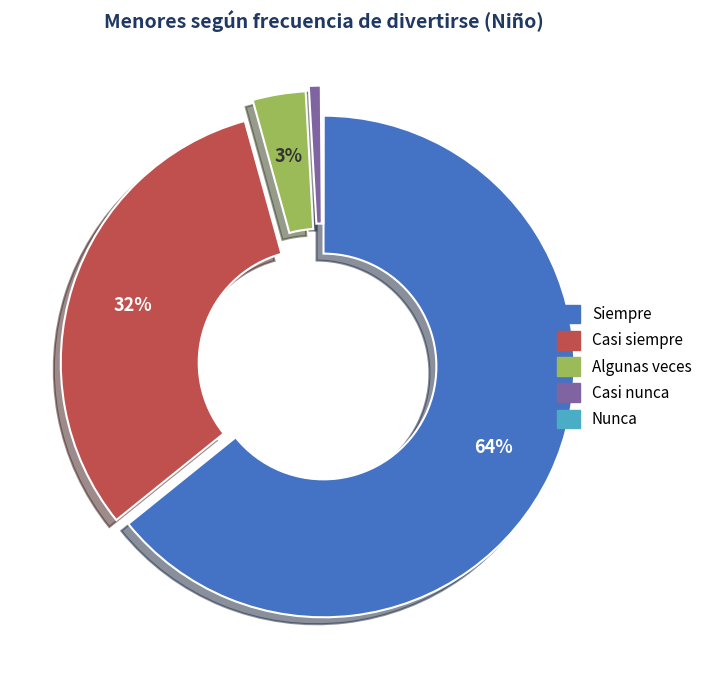

What is the majority slice?

Siempre